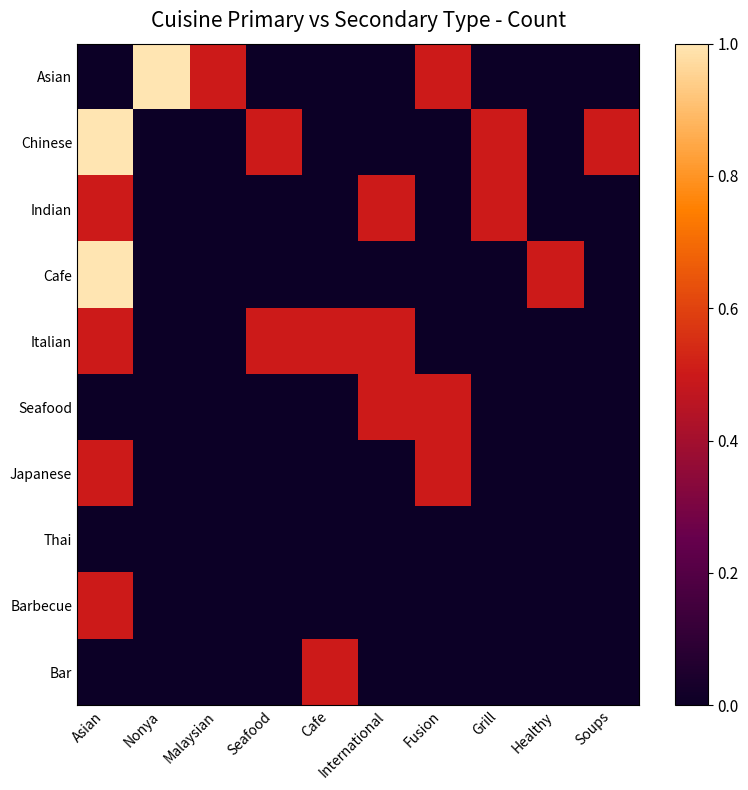

List the series in order of their peak value, lowest first.

Thai, Indian, Italian, Seafood, Japanese, Barbecue, Bar, Asian, Chinese, Cafe